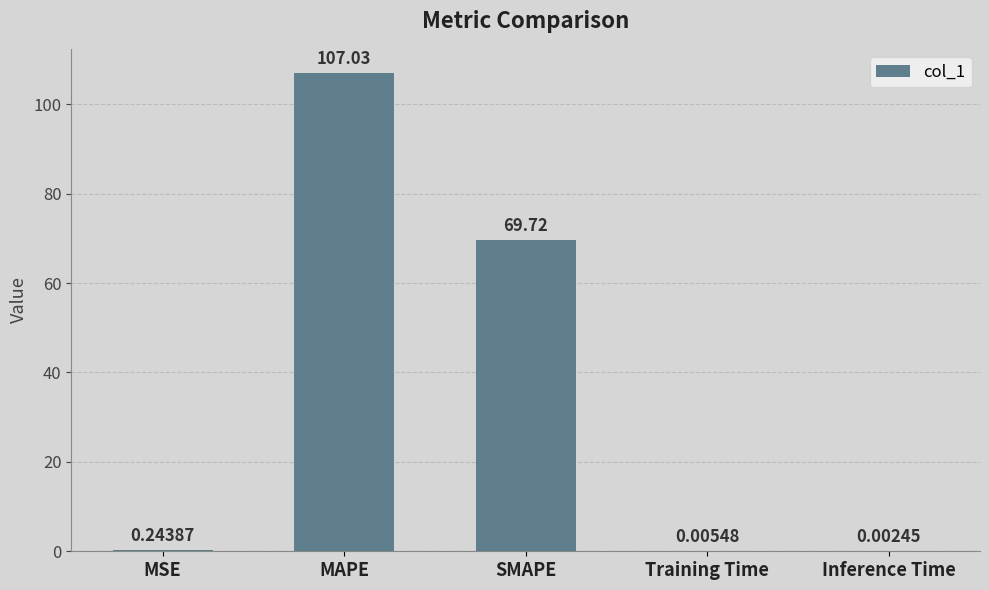

Which category has the highest value across all series?

MAPE